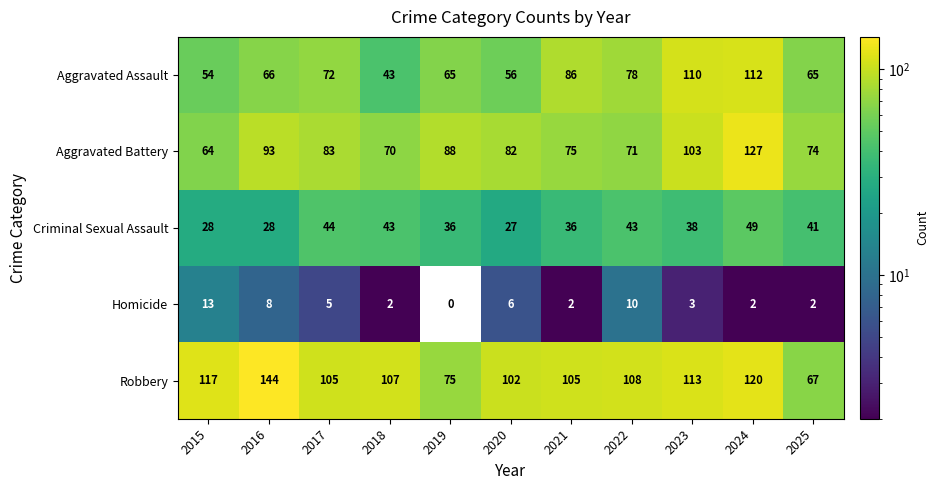

How many data points in Homicide are less than 3?

5